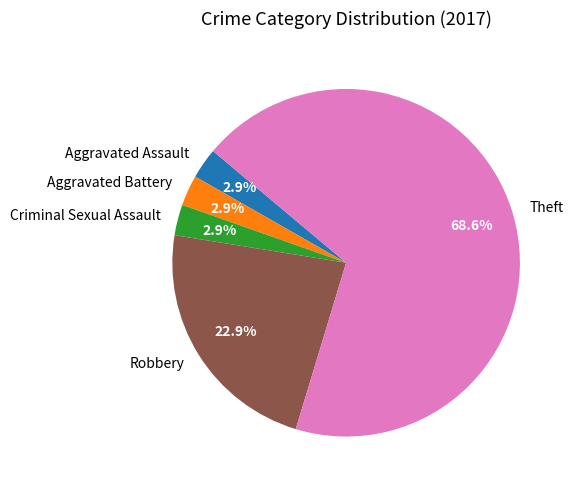

To the nearest percent, what portion does Aggravated Battery represent?

3%